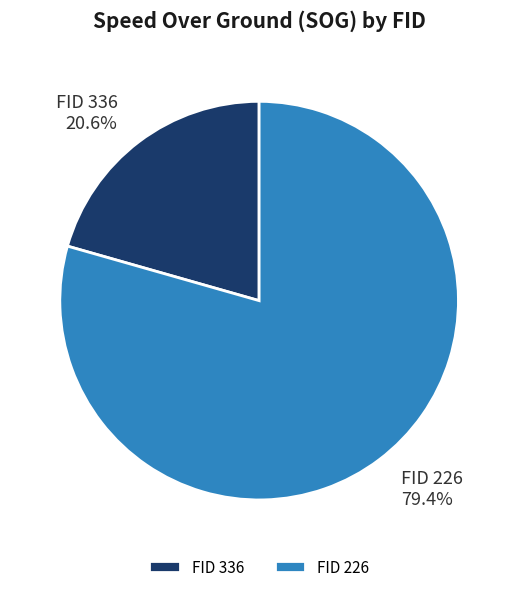

Which slice is the smallest?

FID 336